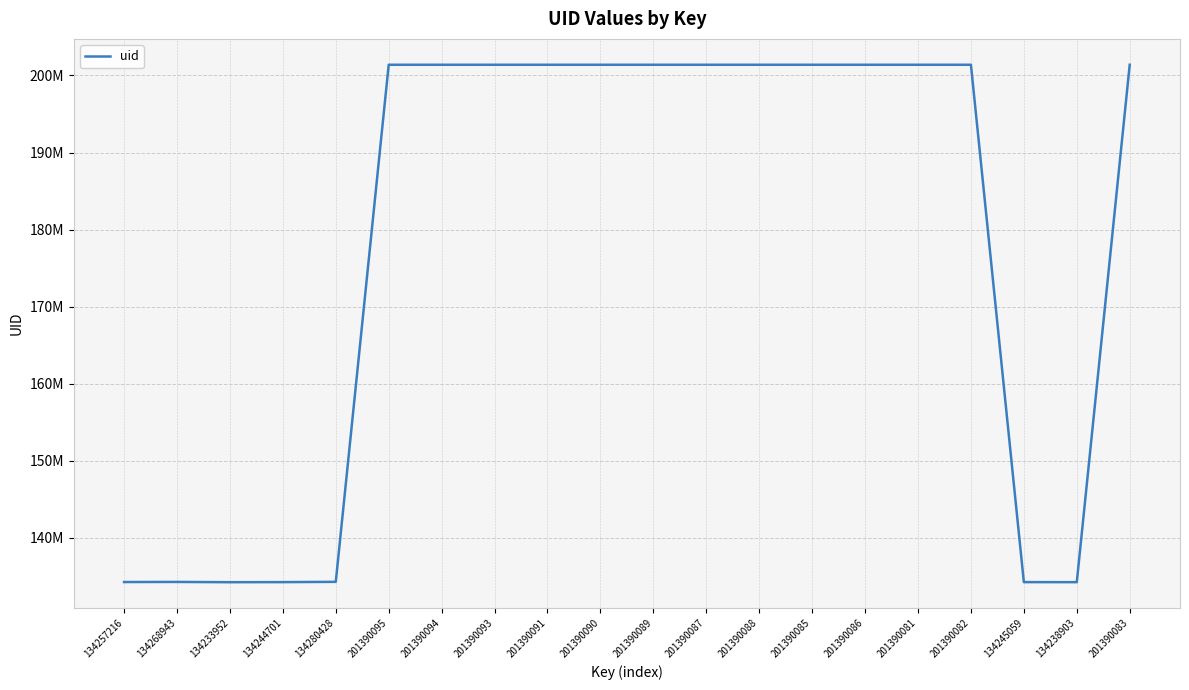

Does the chart display data point markers on the line(s)?

No